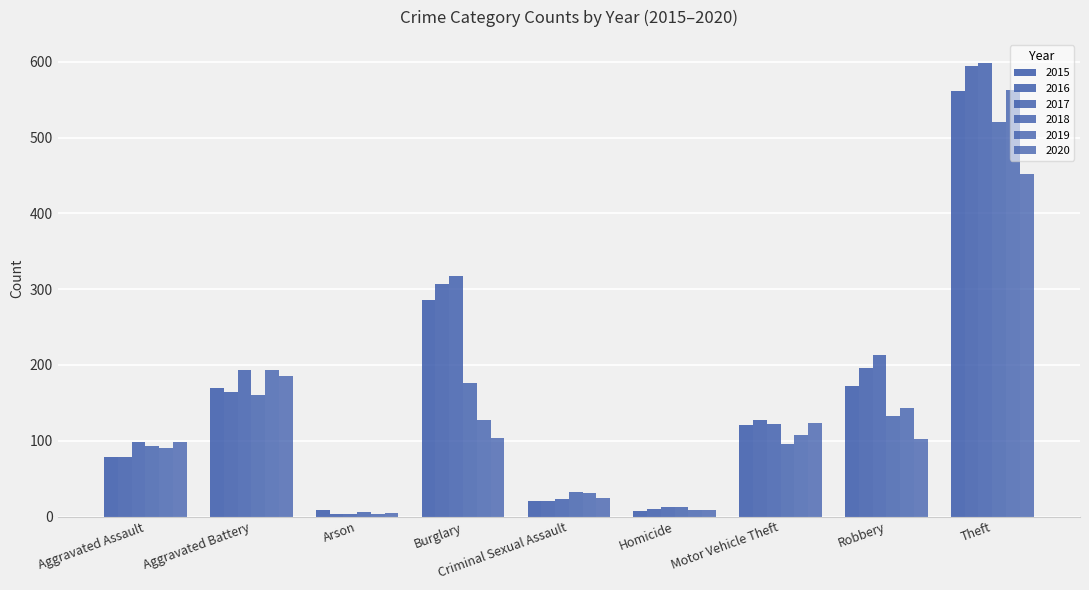

True or false: 2019 has a value of 8 at Homicide.

True